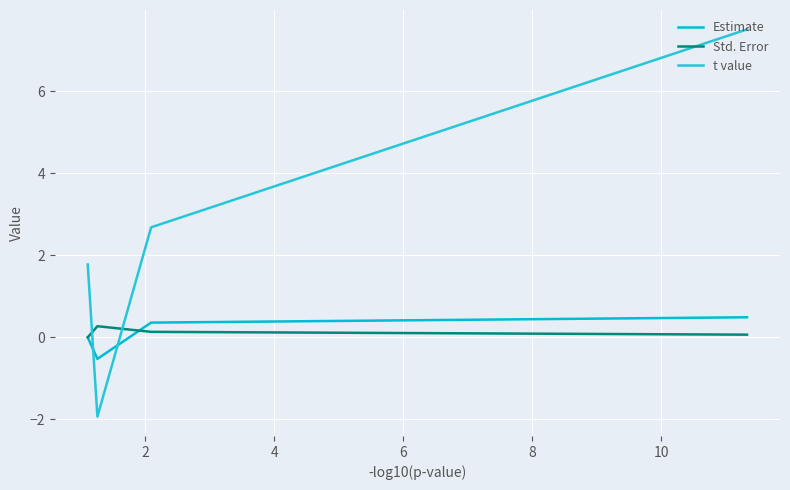

What are all the series names shown in the legend?

Estimate, Std. Error, t value